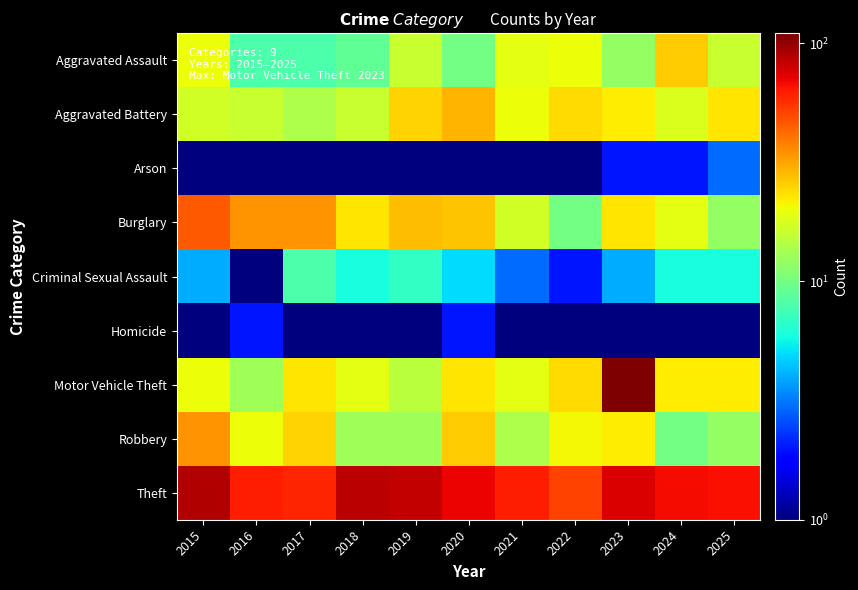

What is the difference between the highest and lowest values at 2015?

88.5